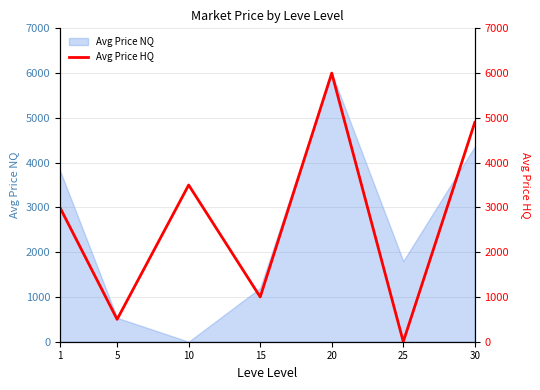

How many categories are shown in the chart?

7